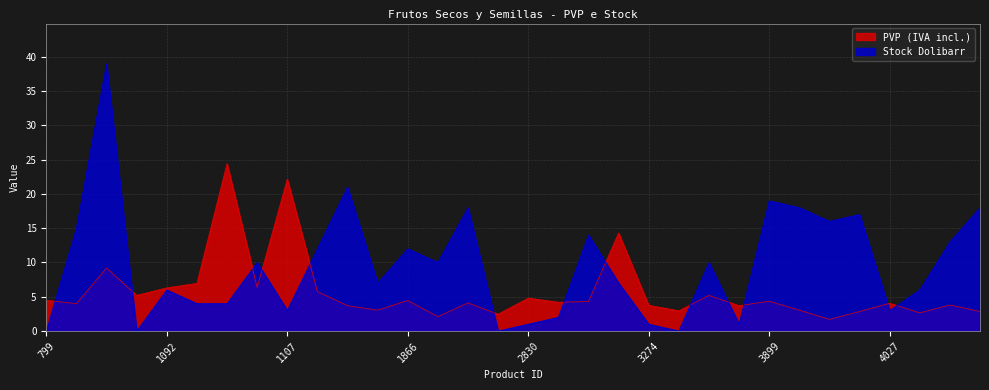

Does the chart have visible grid lines?

Yes